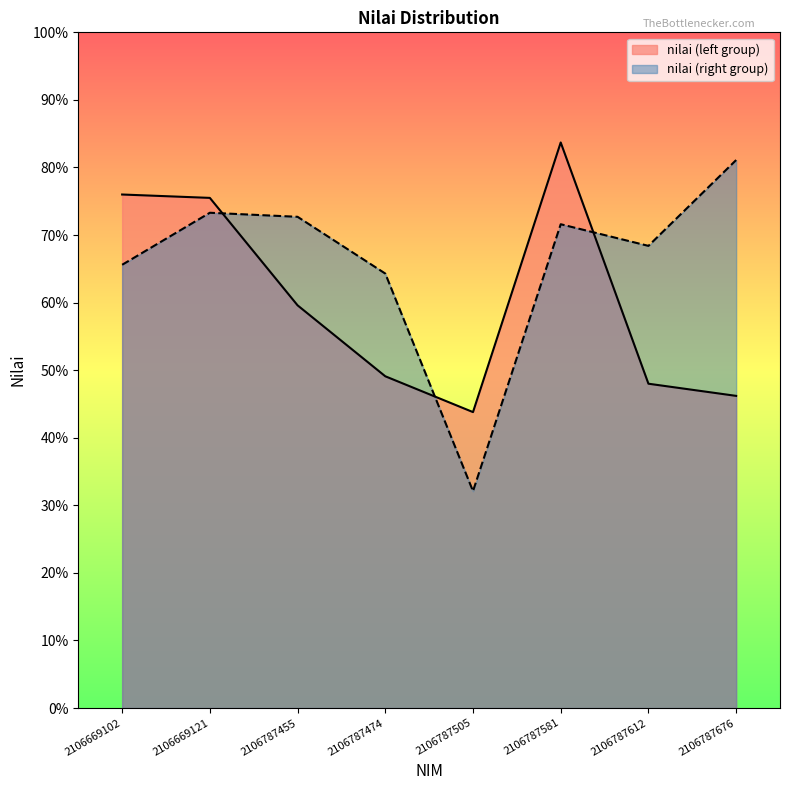

At how many categories does at least one series exceed 51?

7